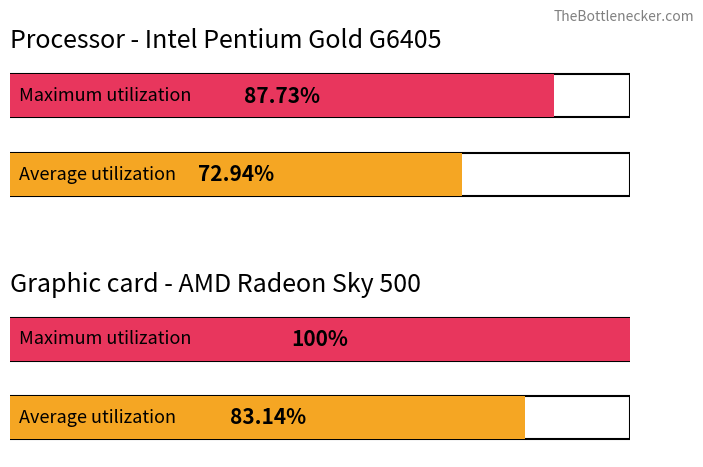

Is it true that id equals 11 at y=0?

False